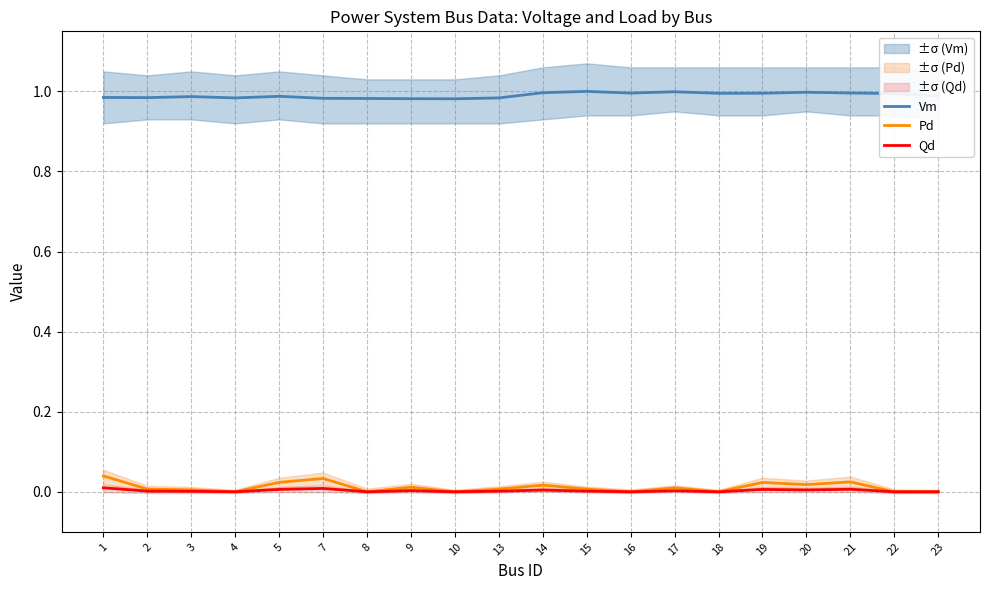

Which series has the widest spread of values?

Pd